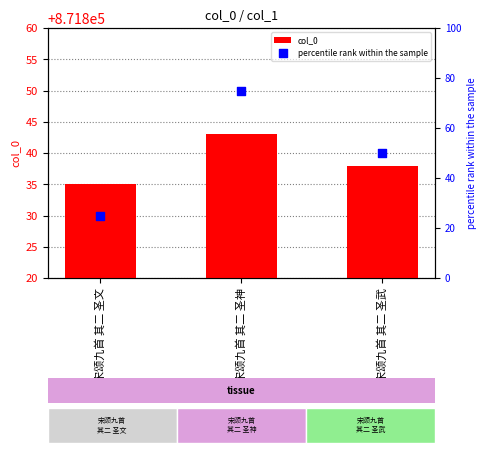

At how many categories does at least one series exceed 641564?

3